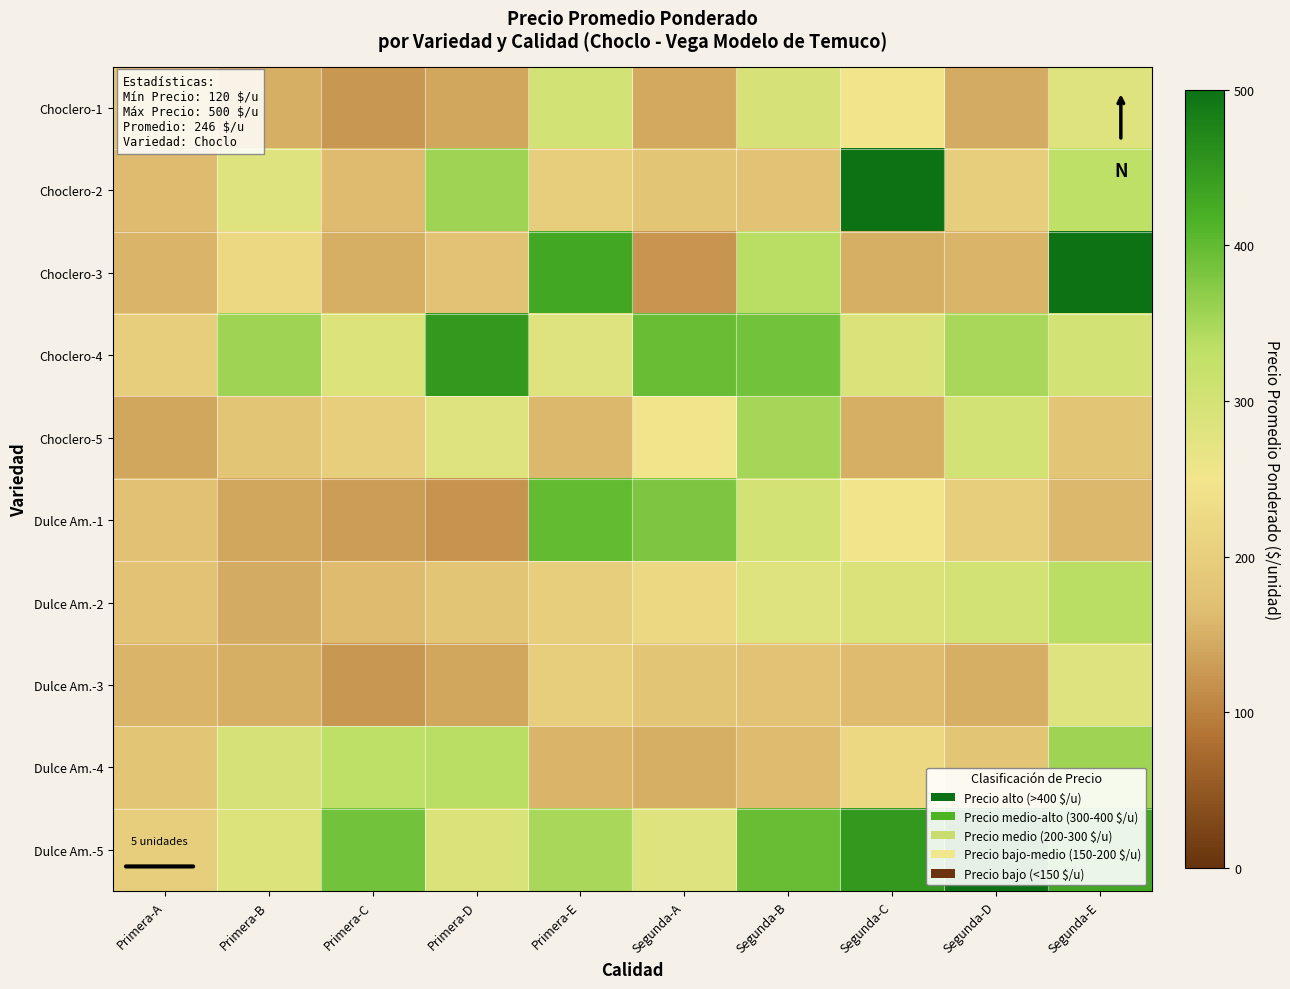

List the series in order of their peak value, highest first.

Choclero-2, Choclero-3, Dulce Am.-5, Choclero-4, Dulce Am.-1, Dulce Am.-4, Choclero-5, Dulce Am.-2, Choclero-1, Dulce Am.-3